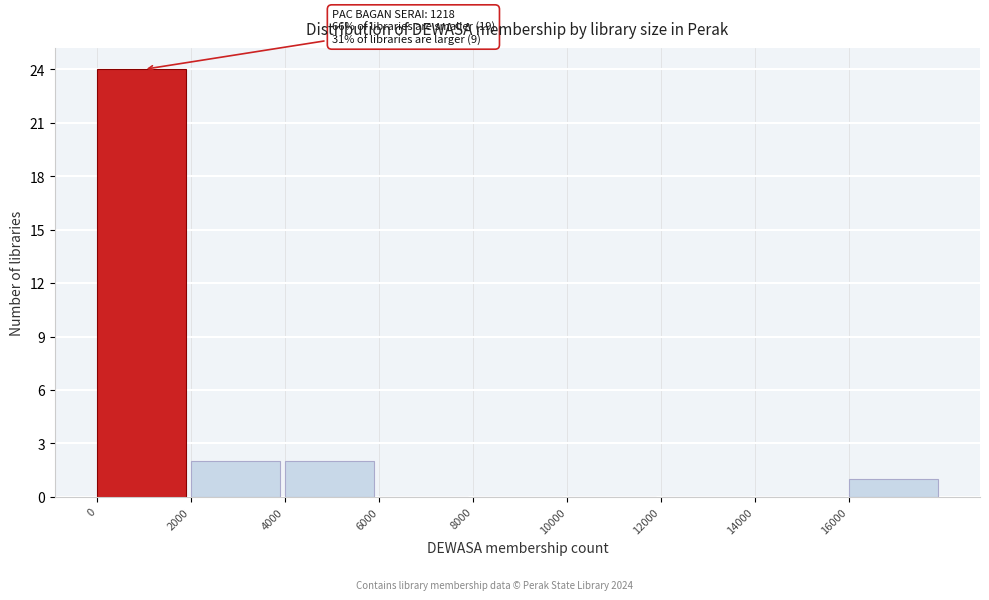

Which range on the x-axis has the tallest bar?

0 to 2000